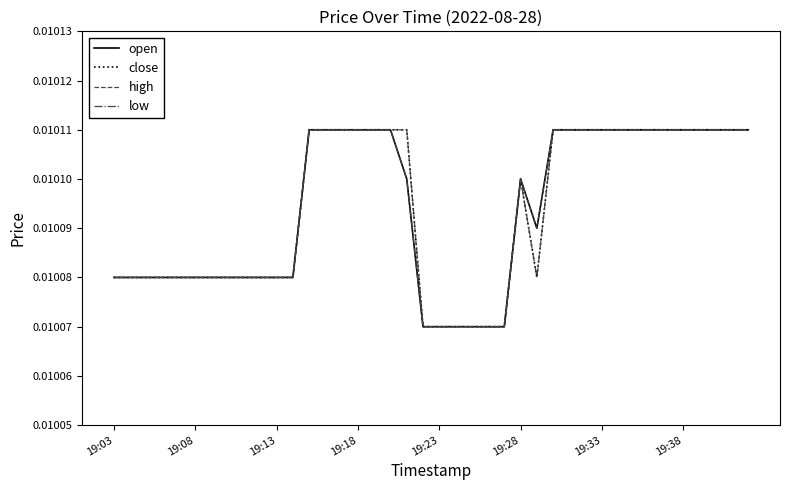

Is this an area chart (filled region under the line)?

No